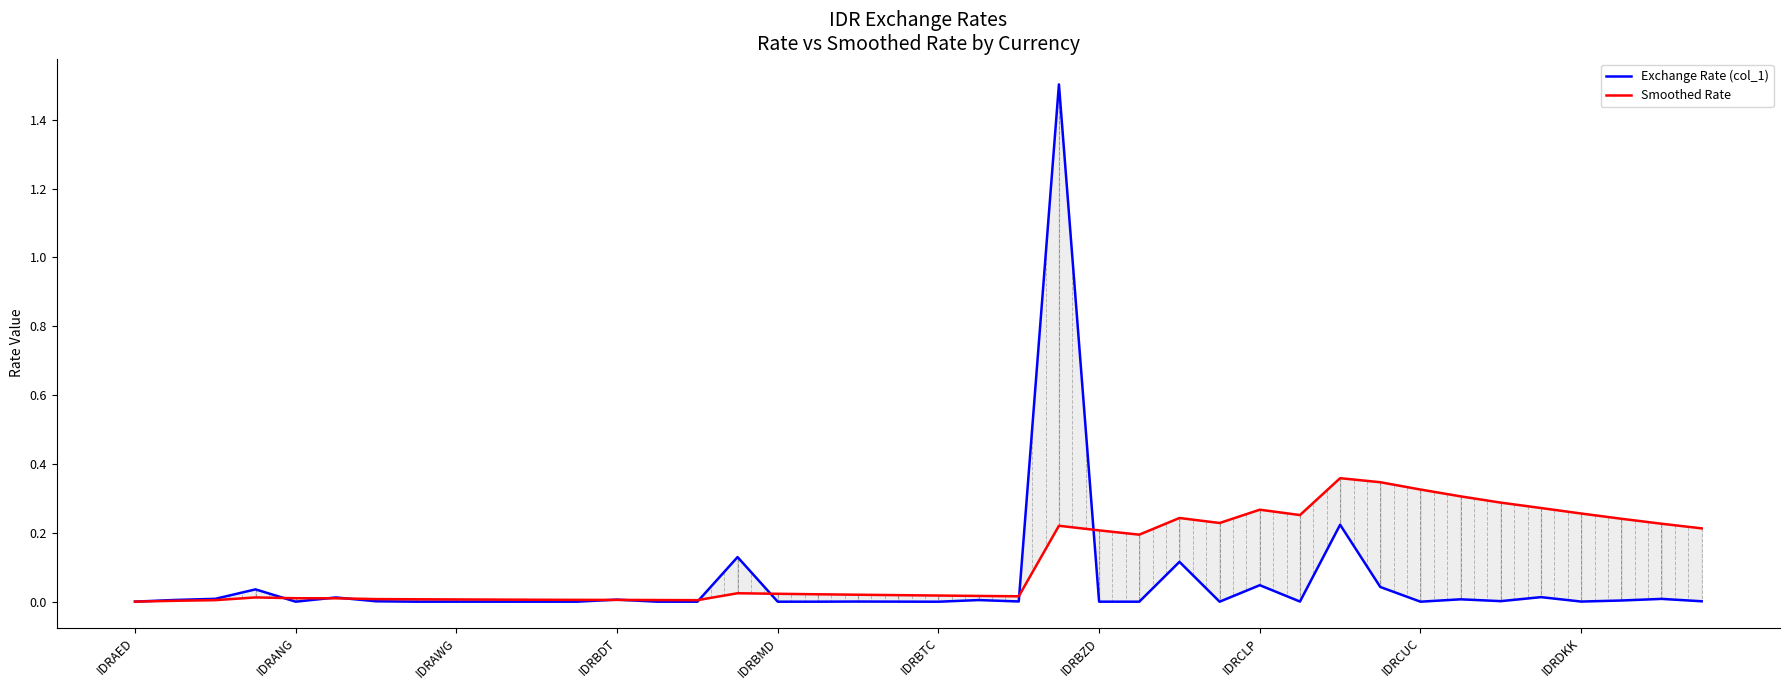

The value of Smoothed Rate at IDRDKK is 0.5. True or false?

False